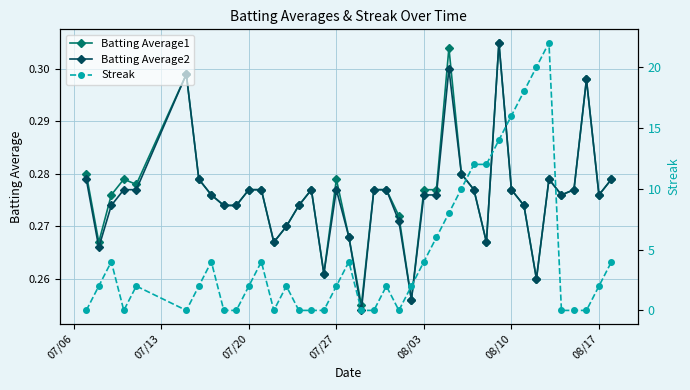

The value of Batting Average2 at 08/03 is 0.5. True or false?

False